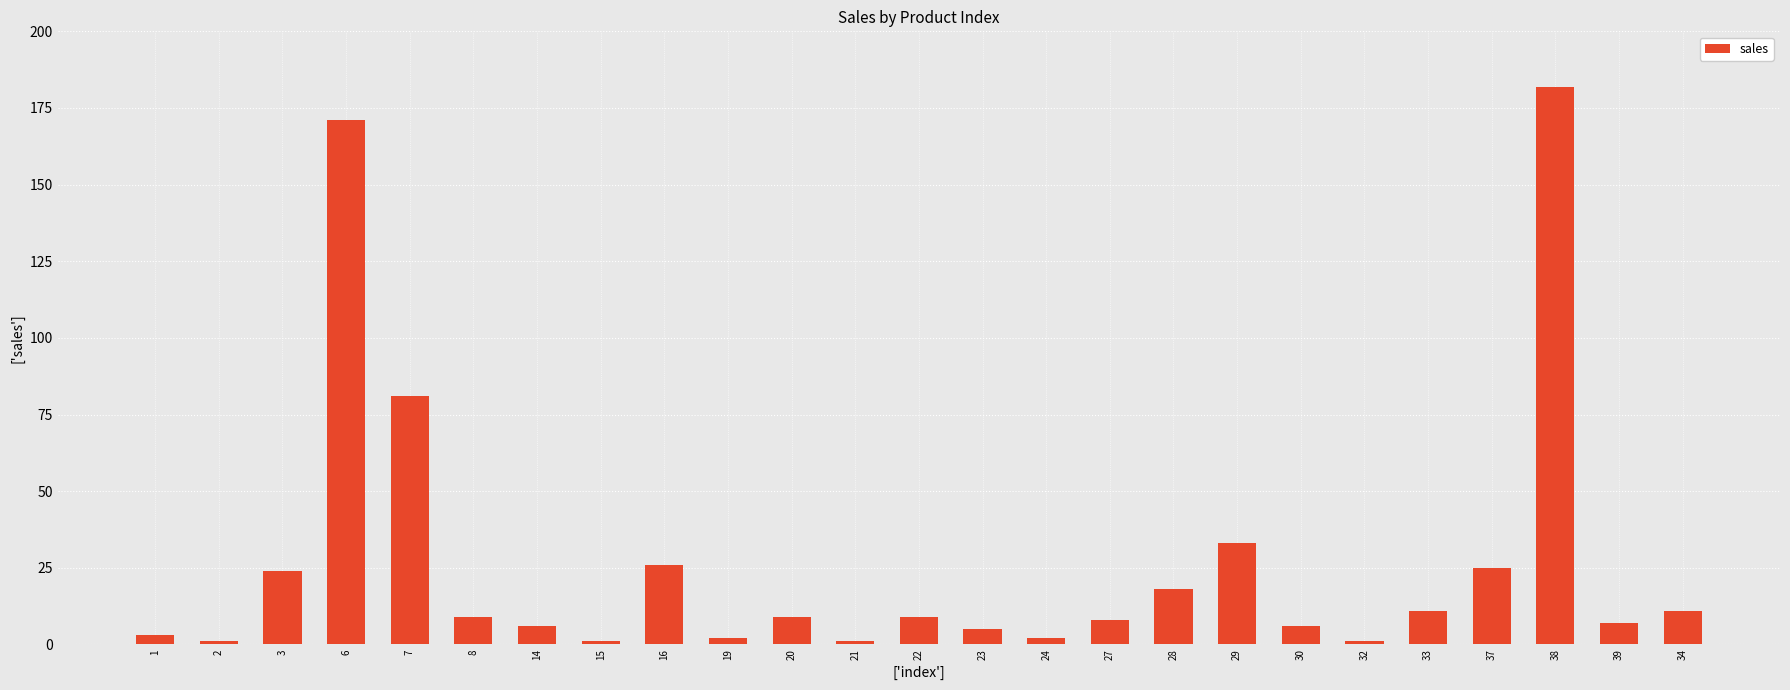

Between 7 and 28, which is larger?

7